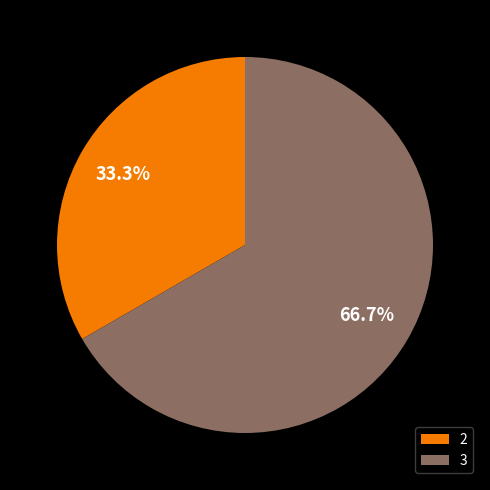

Which slice is the largest?

3